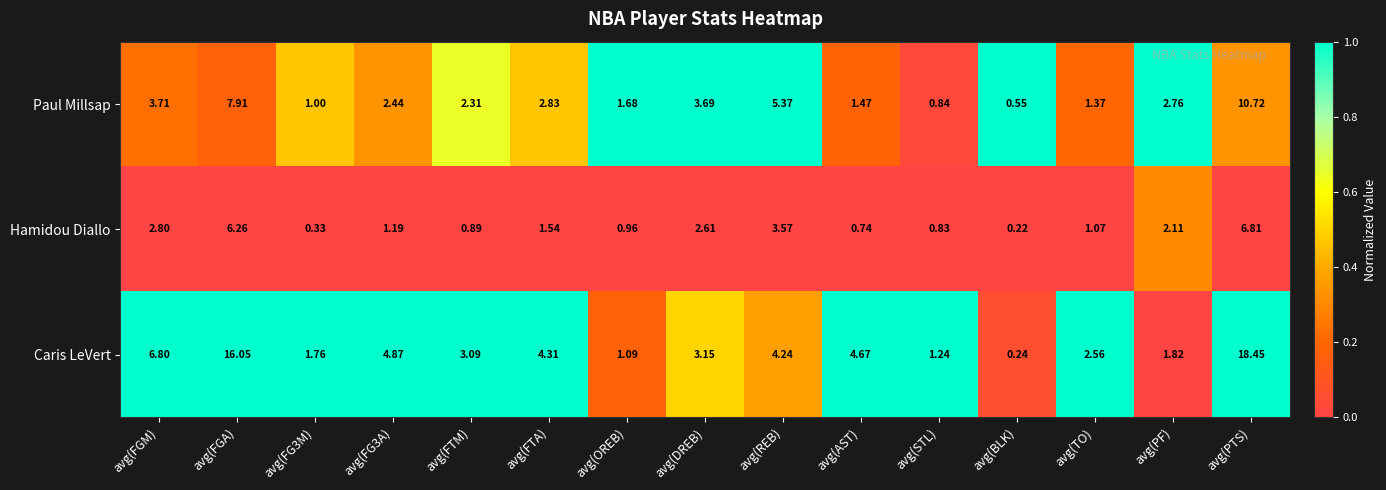

Rank the series by their average value, from highest to lowest.

Caris LeVert, Paul Millsap, Hamidou Diallo